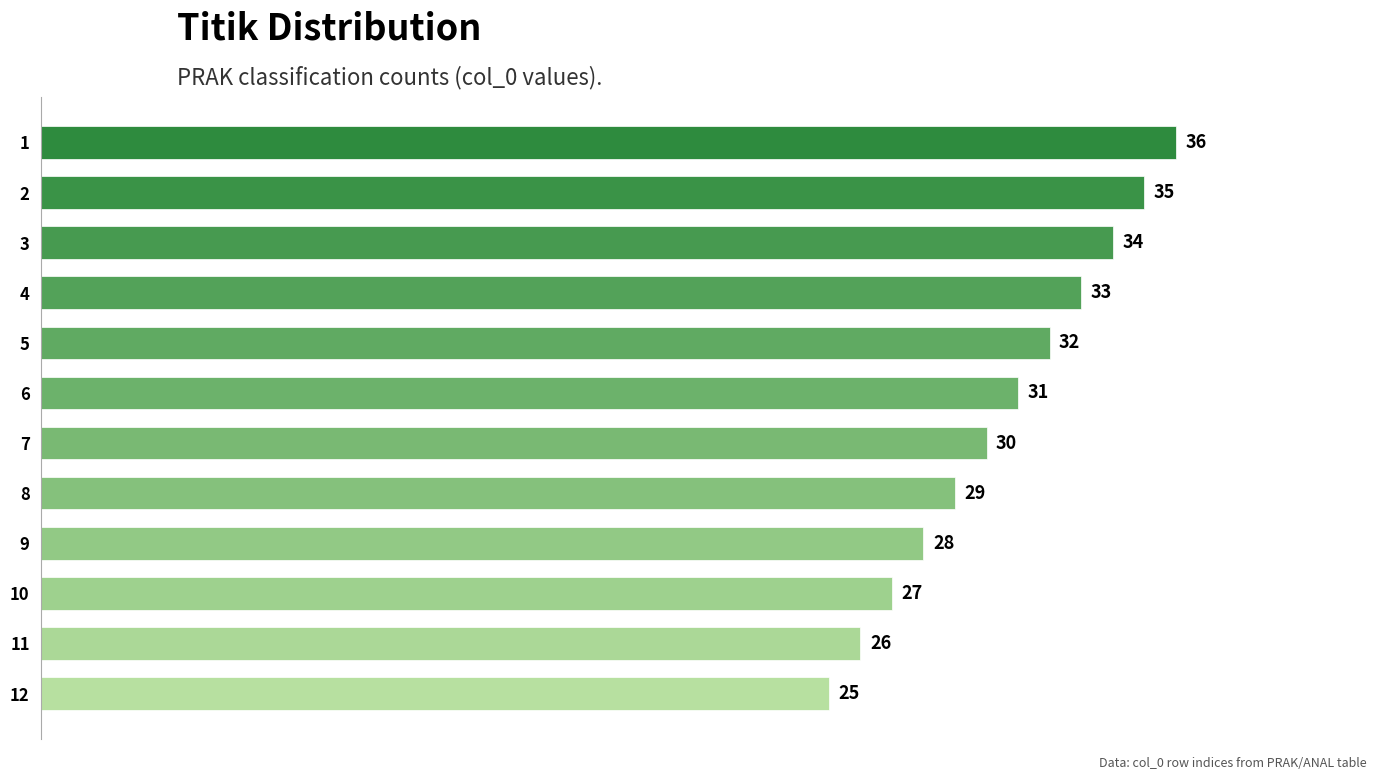

Where is the data nearest to the value 30?

7